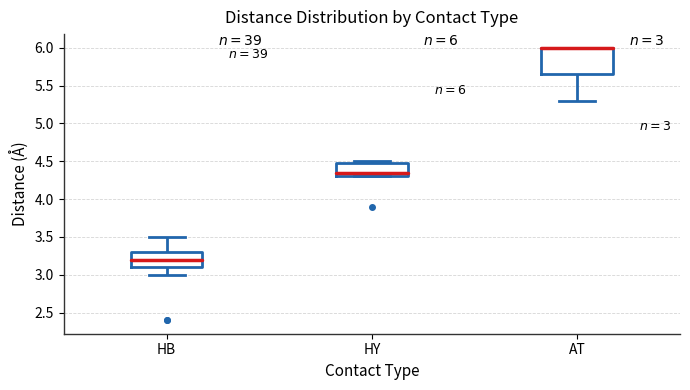

Comparing the boxes themselves (not the whiskers), which one is the tallest?

AT